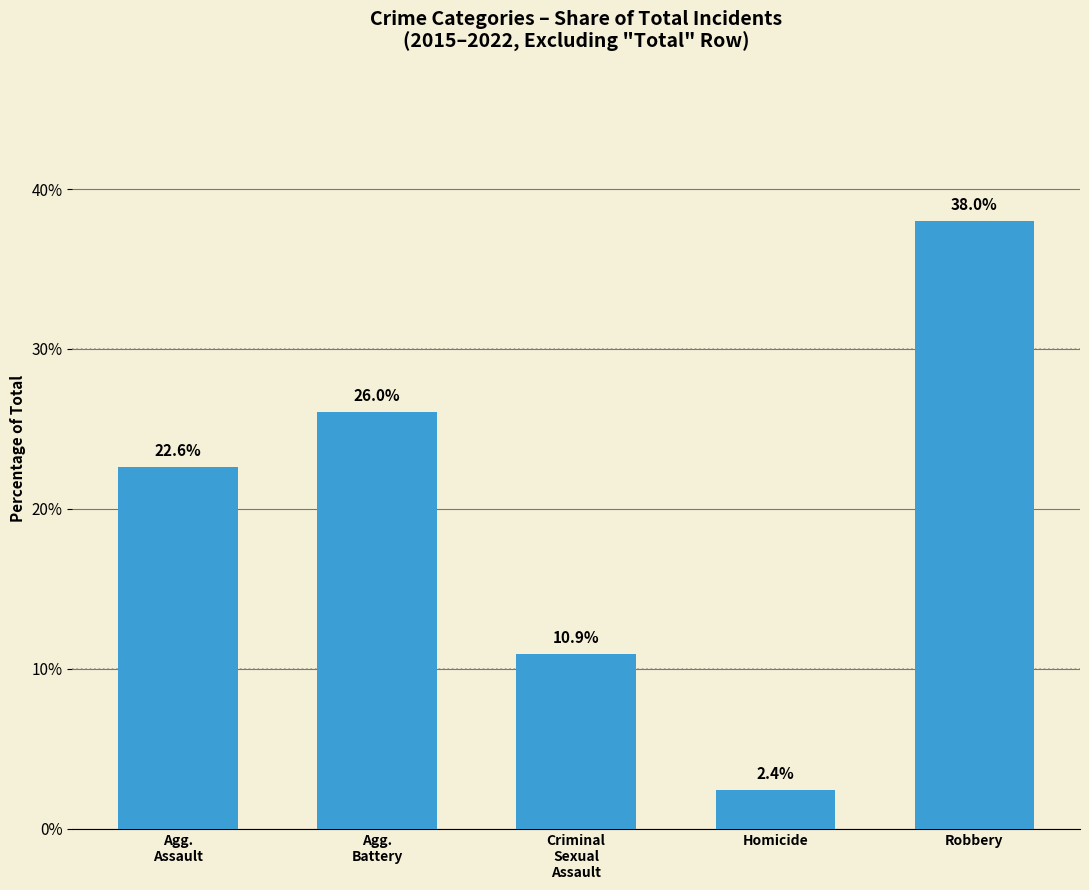

What is the average value?

20.0